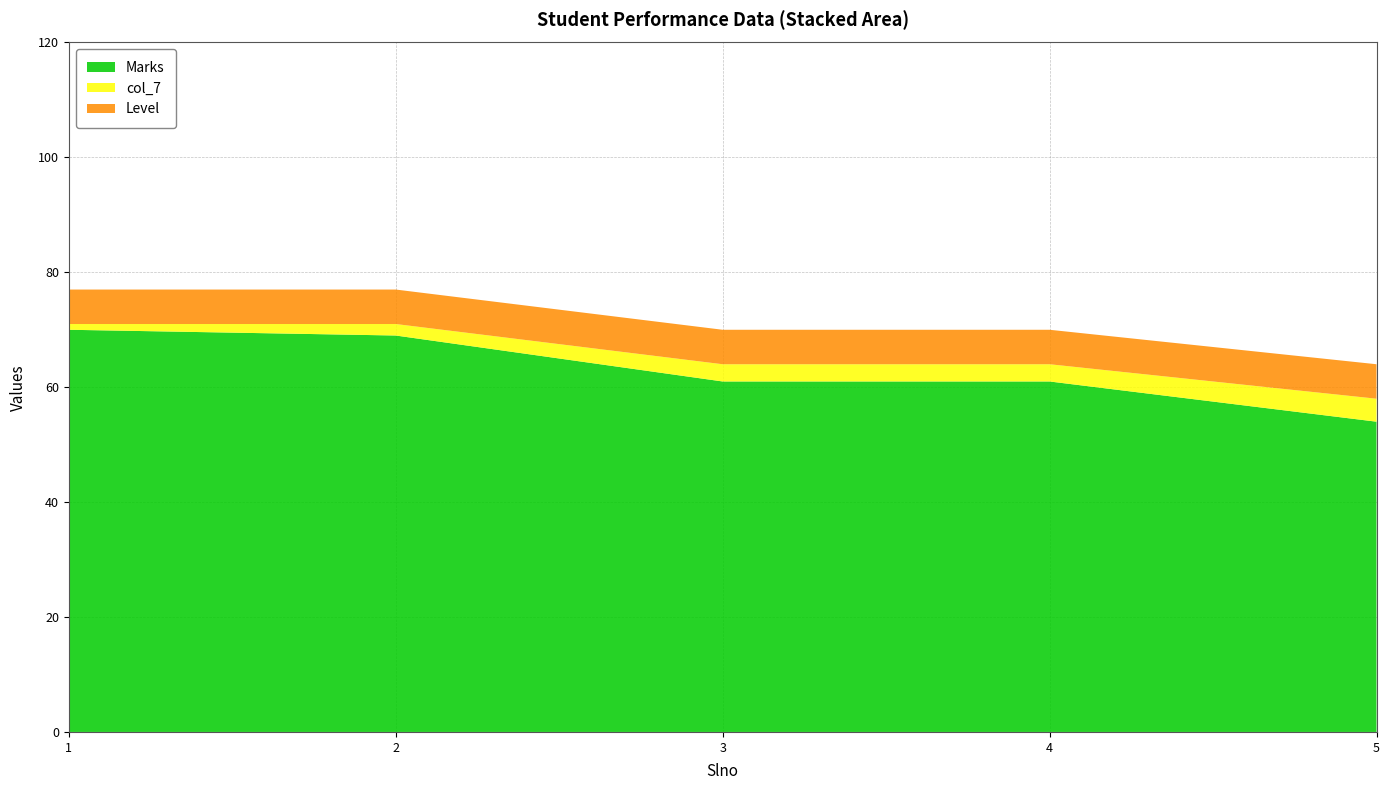

Reading left to right, what are all the values shown in this chart?

Marks: 1=70	2=69	3=61	4=61	5=54
col_7: 1=1	2=2	3=3	4=3	5=4
Level: 1=6	2=6	3=6	4=6	5=6